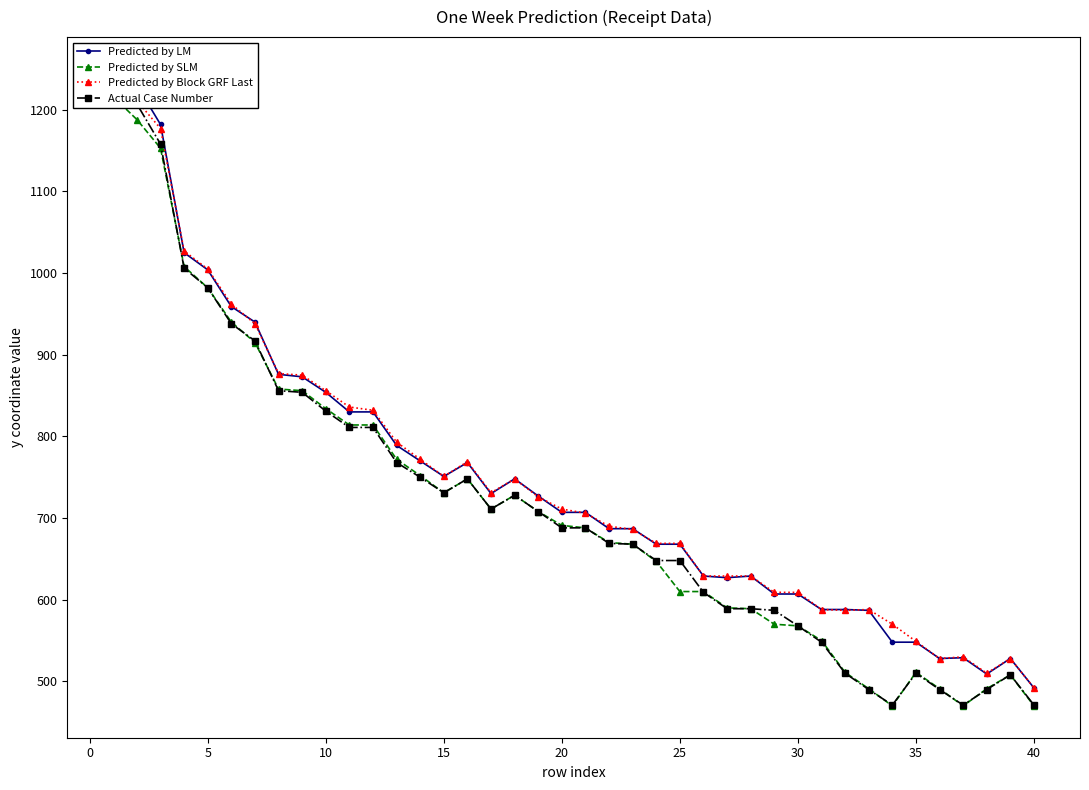

What is the maximum value for Predicted by Block GRF Last?

1235